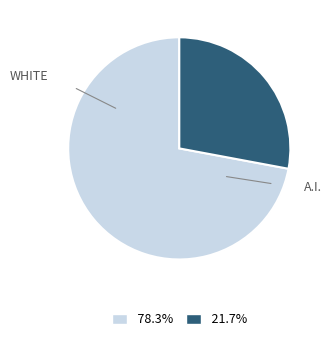

Does any single category account for the majority?

Yes